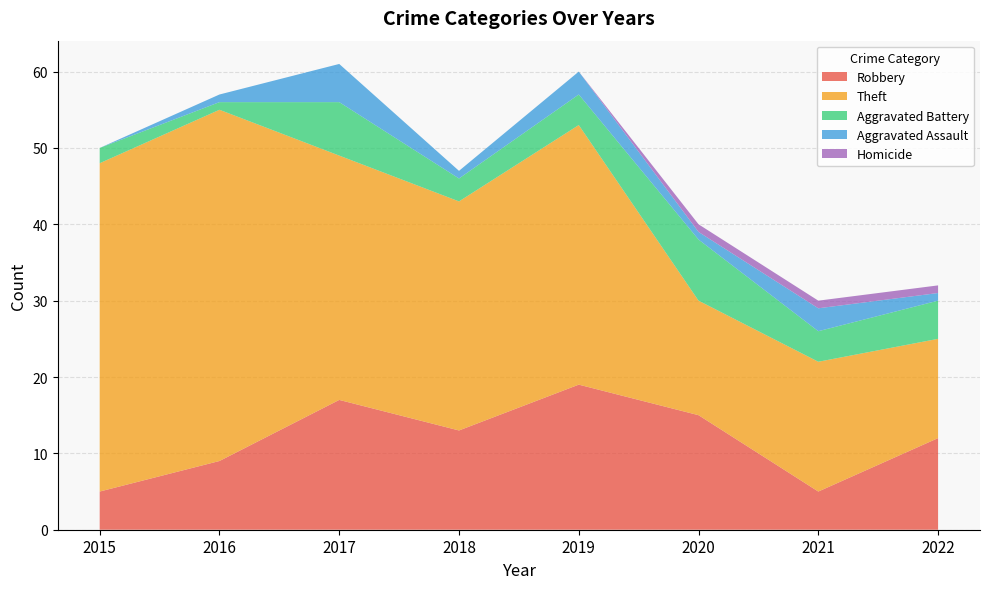

Reading left to right, extract all data points from this chart.

Robbery: 2015=5	2016=9	2017=17	2018=13	2019=19	2020=15	2021=5	2022=12
Theft: 2015=43	2016=46	2017=32	2018=30	2019=34	2020=15	2021=17	2022=13
Aggravated Battery: 2015=2	2016=1	2017=7	2018=3	2019=4	2020=8	2021=4	2022=5
Aggravated Assault: 2015=0	2016=1	2017=5	2018=1	2019=3	2020=1	2021=3	2022=1
Homicide: 2015=0	2016=0	2017=0	2018=0	2019=0	2020=1	2021=1	2022=1